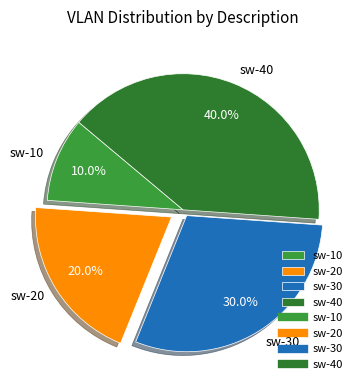

Is sw-40 the majority of the pie?

No